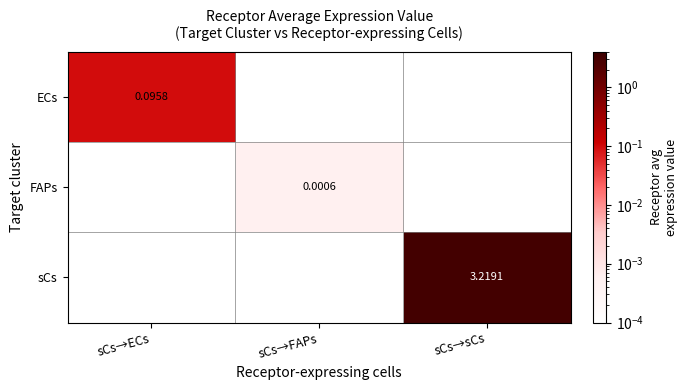

At which category is the sum across all series the highest?

sCs→sCs